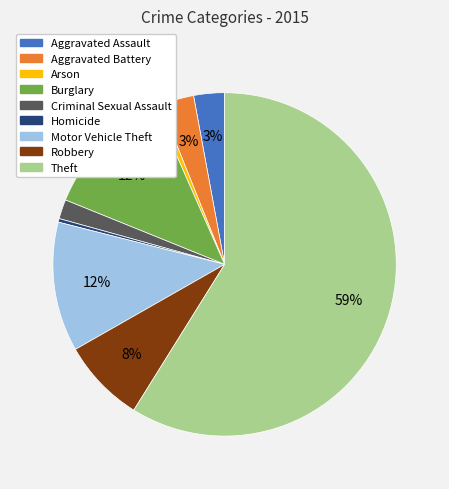

To the nearest percent, what is the difference between the Homicide and Burglary slice percentages?

12%